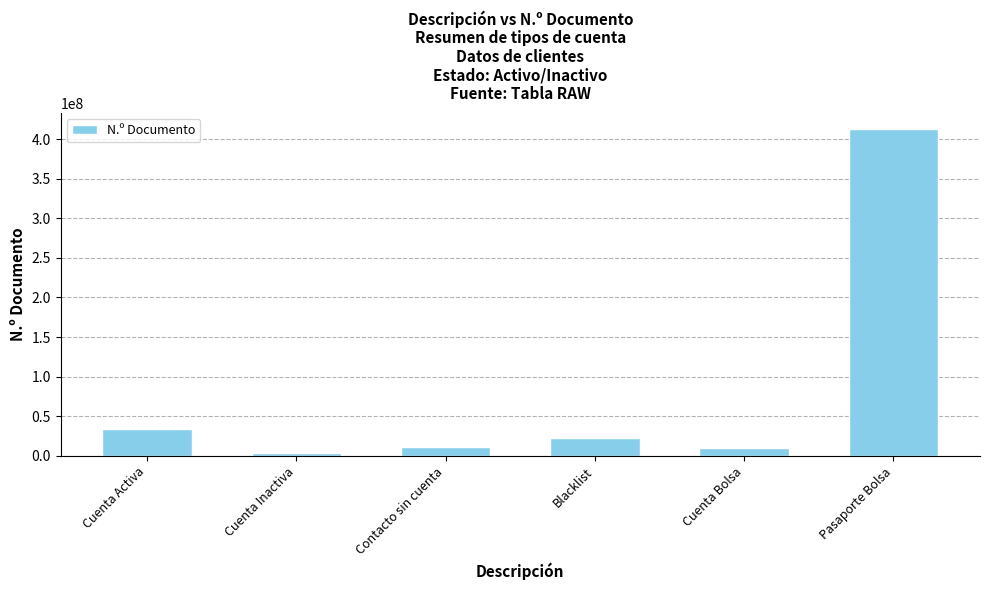

Approximately how many times larger is the value at Pasaporte Bolsa compared to Contacto sin cuenta?

37.1